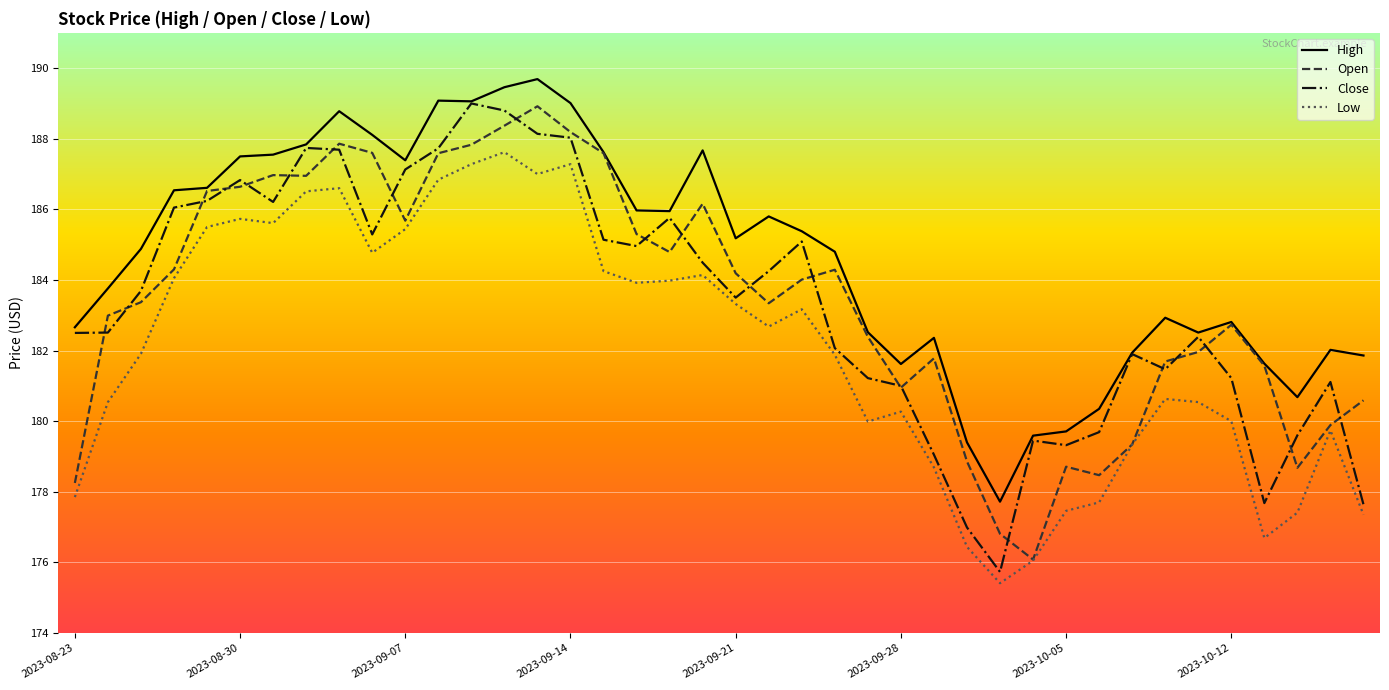

What is the greatest value displayed?

189.7